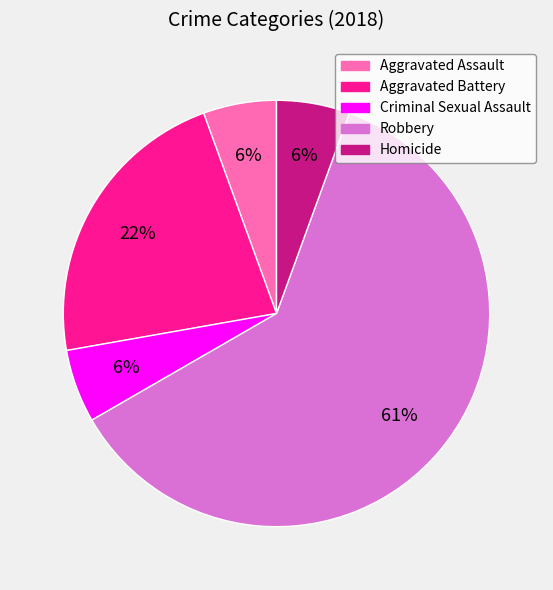

Which has a higher value, Aggravated Battery or Criminal Sexual Assault?

Aggravated Battery